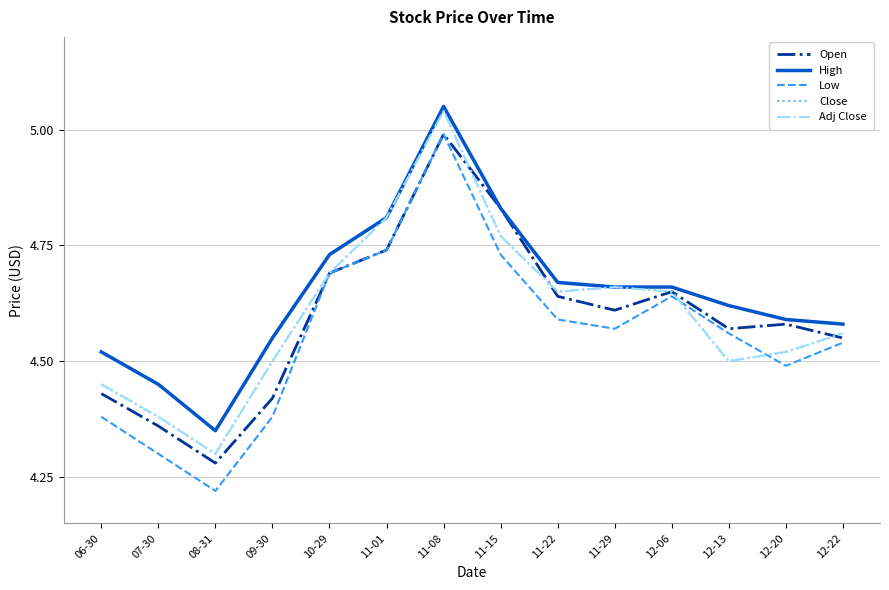

Where is High nearest to the value 4?

08-31